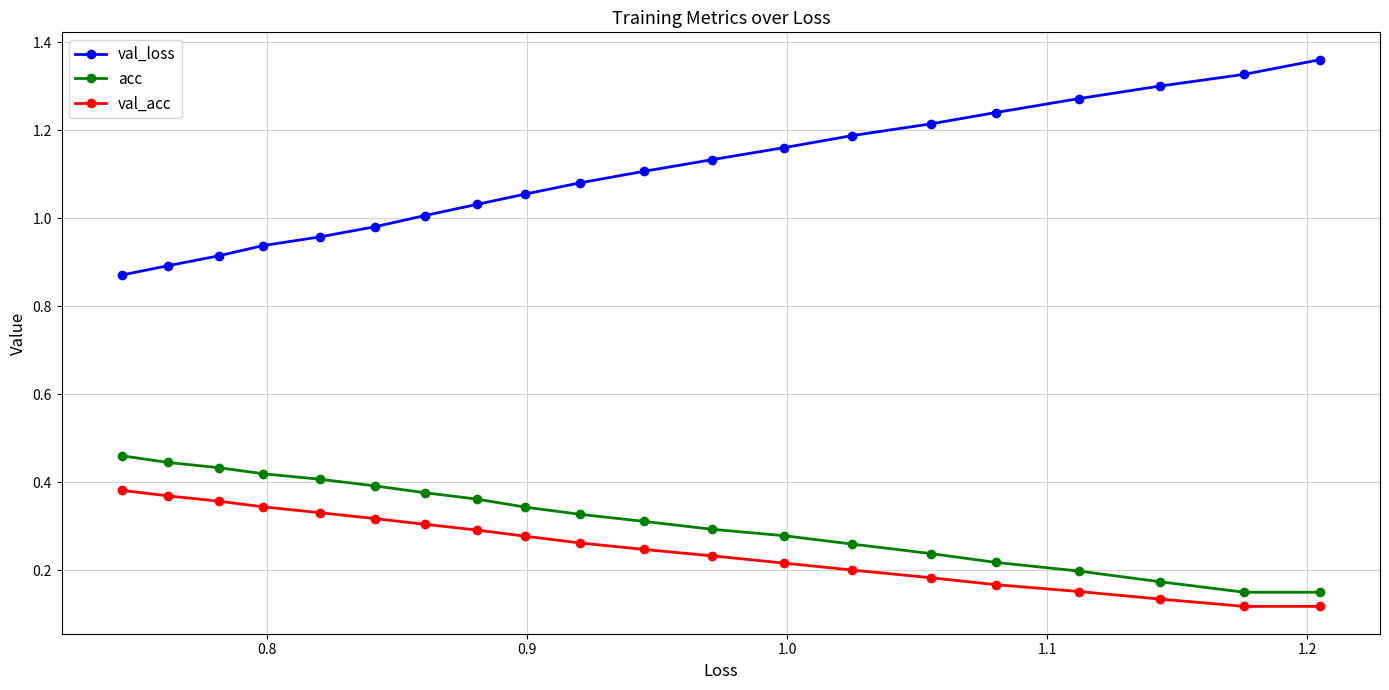

True or false: acc and val_loss cross at least once.

False